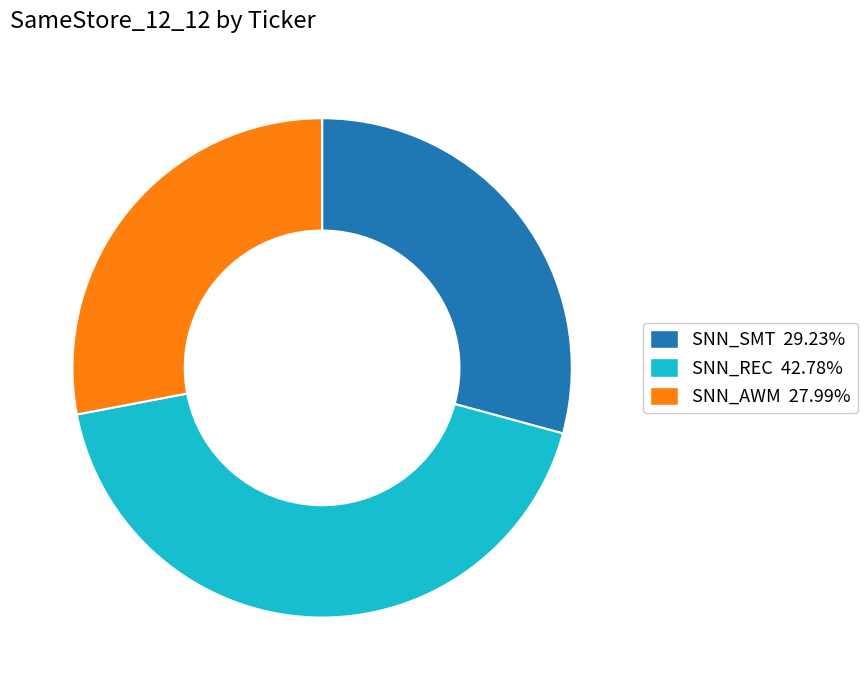

Is SNN_AWM the majority of the pie?

No